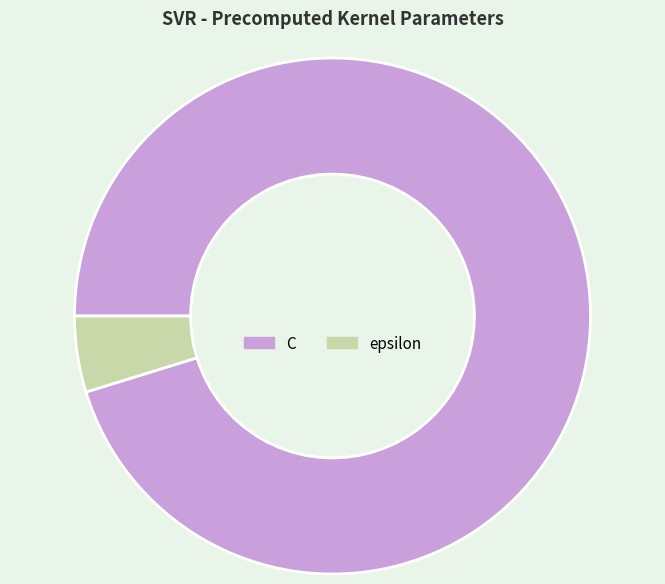

Rank the categories by value from lowest to highest.

epsilon, C